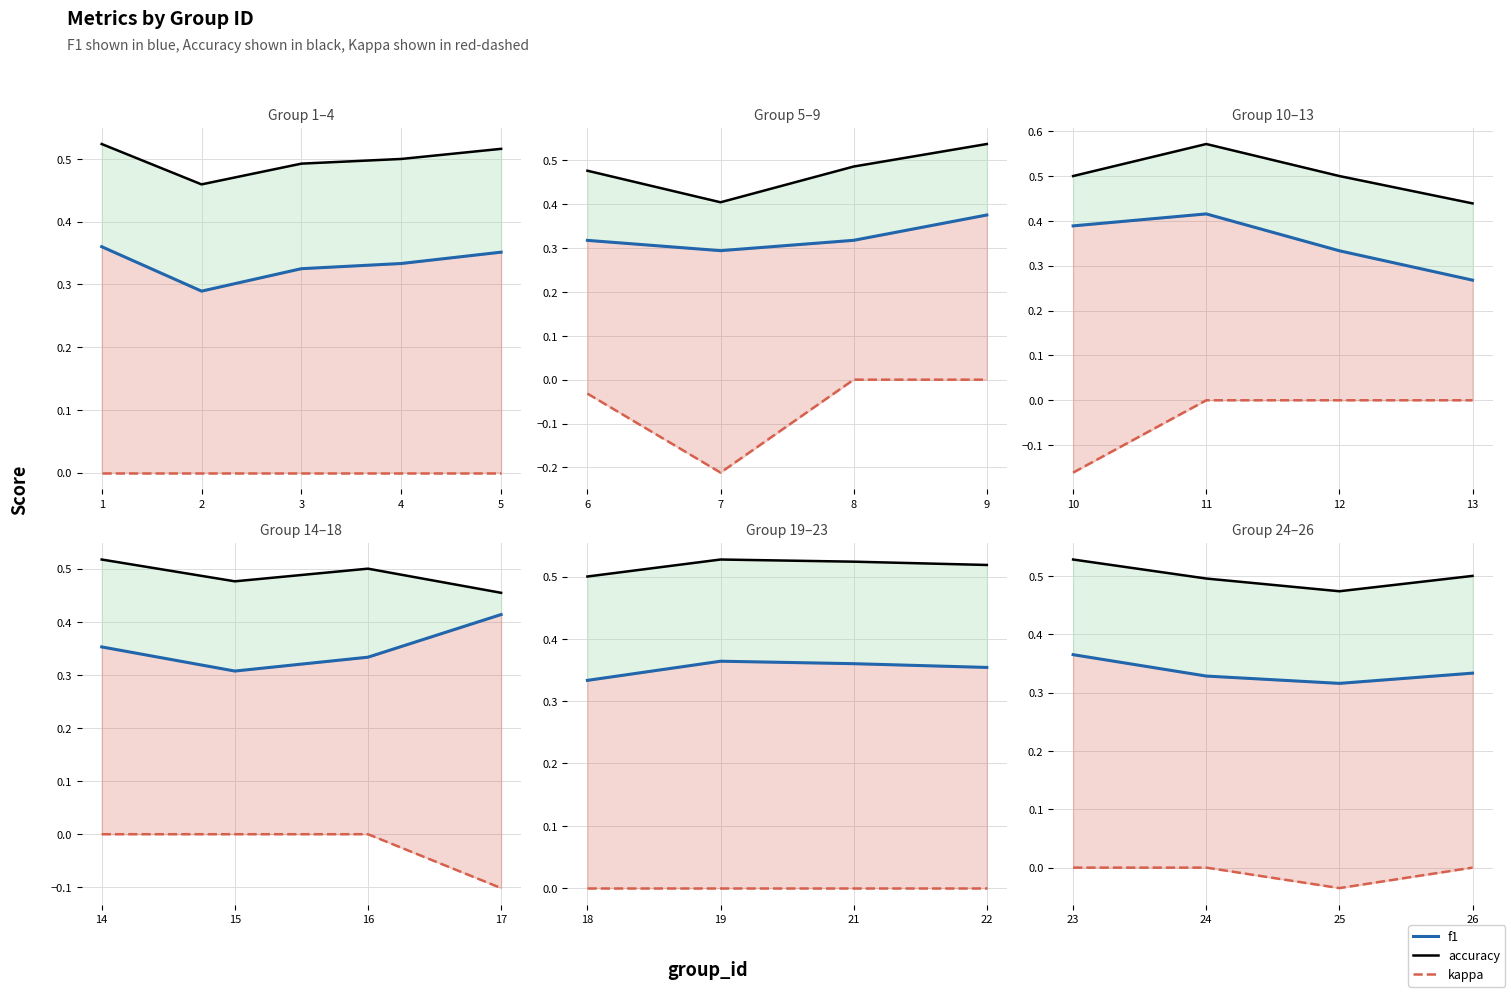

How many lines are shown in the chart?

3